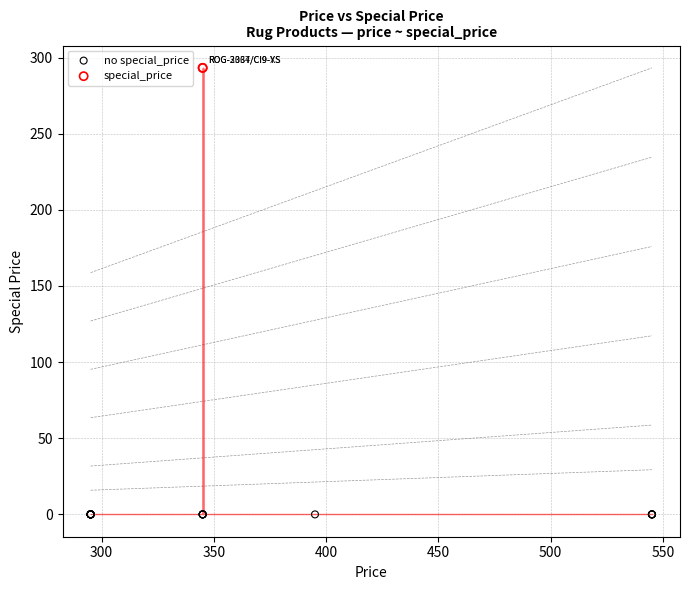

What are all the series names shown in the legend?

no special_price, special_price